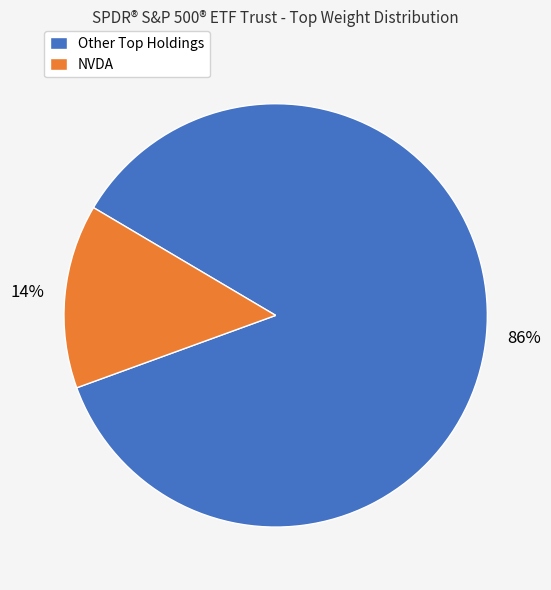

What percentage is the NVDA slice, to the nearest percent?

14%